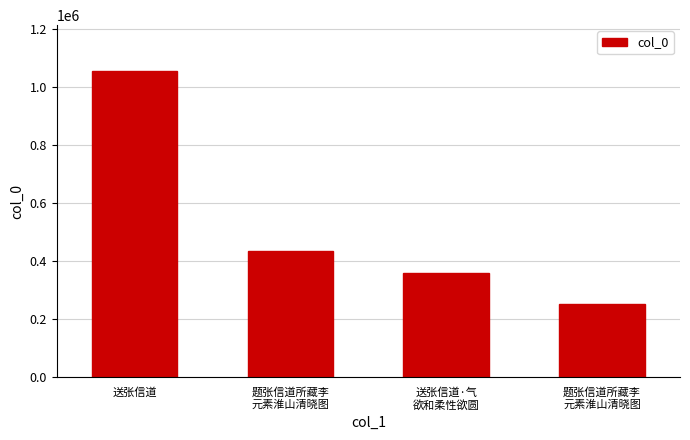

Rank the categories by value from lowest to highest.

题张信道所藏李
元素淮山清晓图, 送张信道·气
欲和柔性欲圆, 题张信道所藏李
元素淮山清晓图, 送张信道